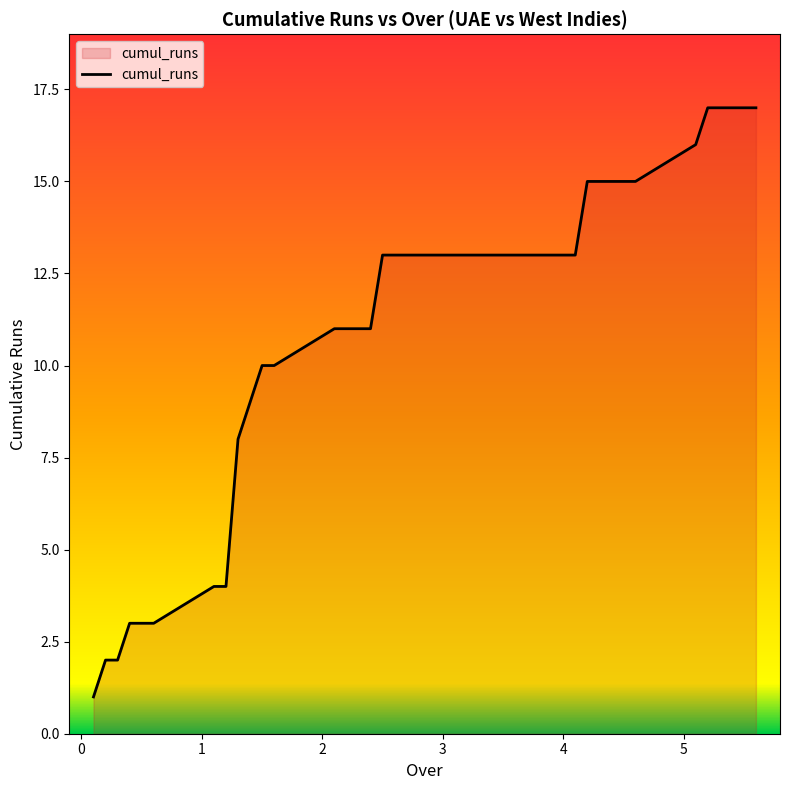

What is the smallest value displayed?

1